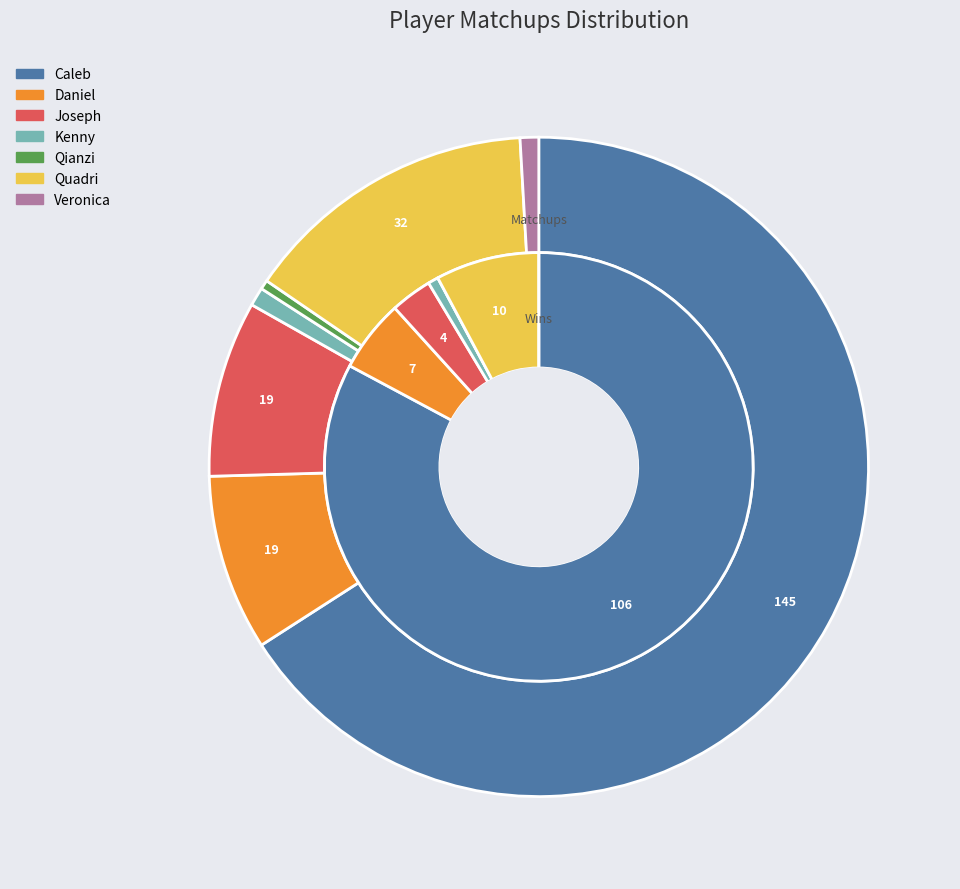

At Caleb, list the series in order from smallest to largest.

Wins, Matchups